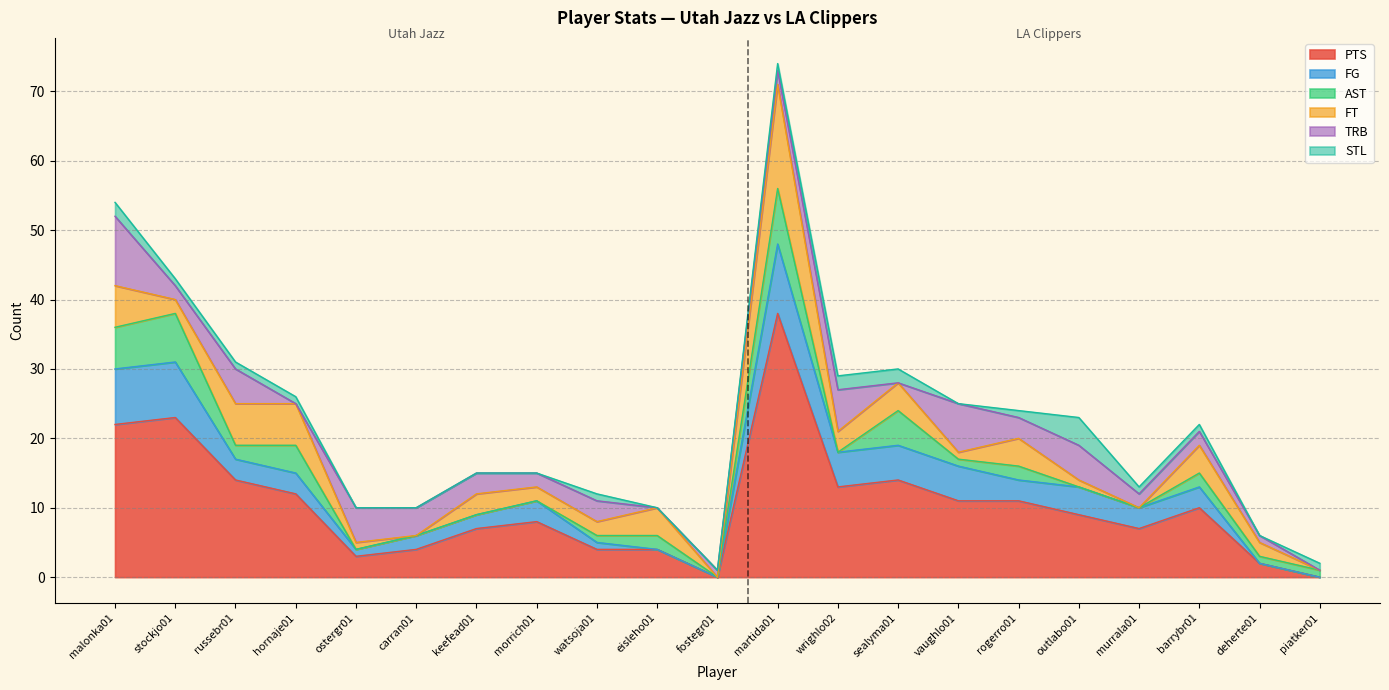

Is the value of FT at stockjo01 greater than the value of TRB at ostergr01?

No